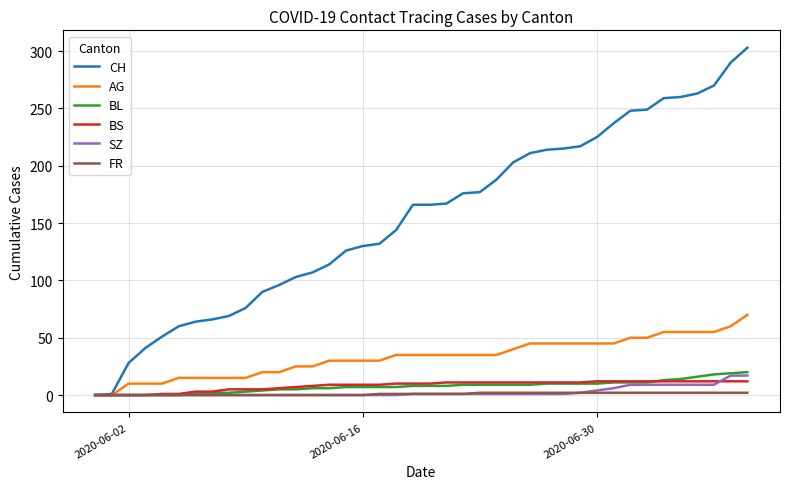

Which series has the largest total across all categories?

CH